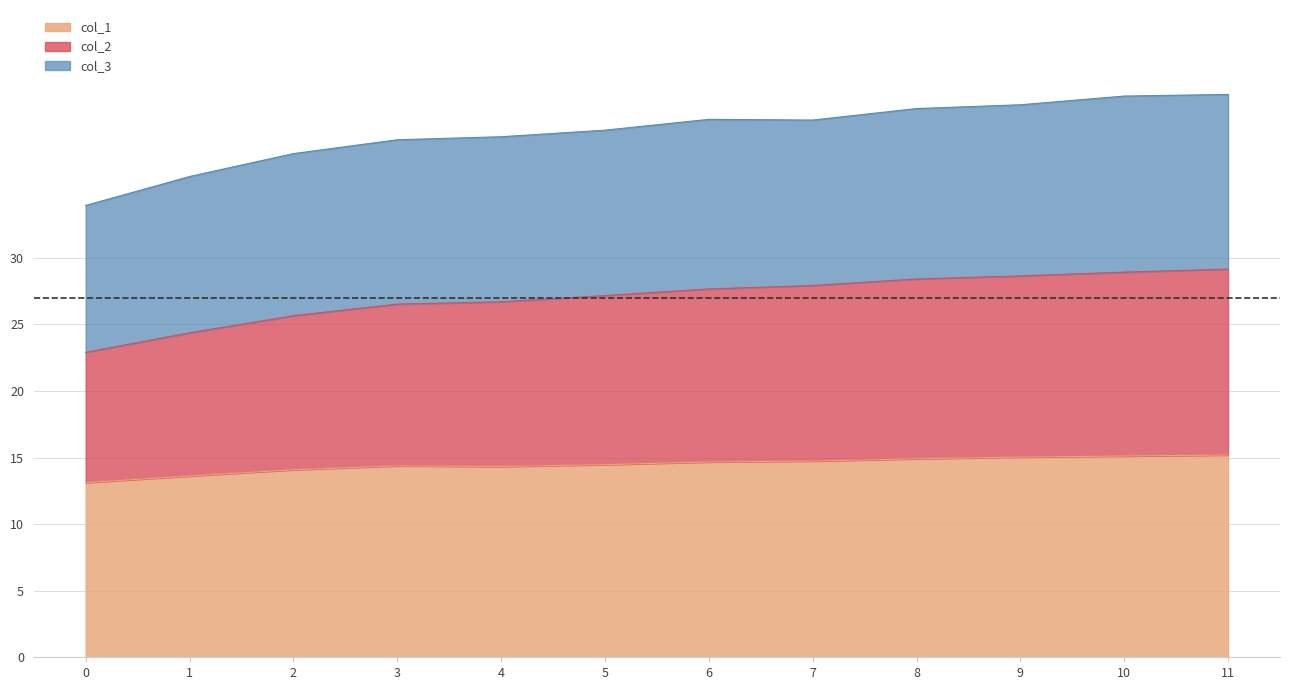

How many values in the col_2 series are below 27?

5